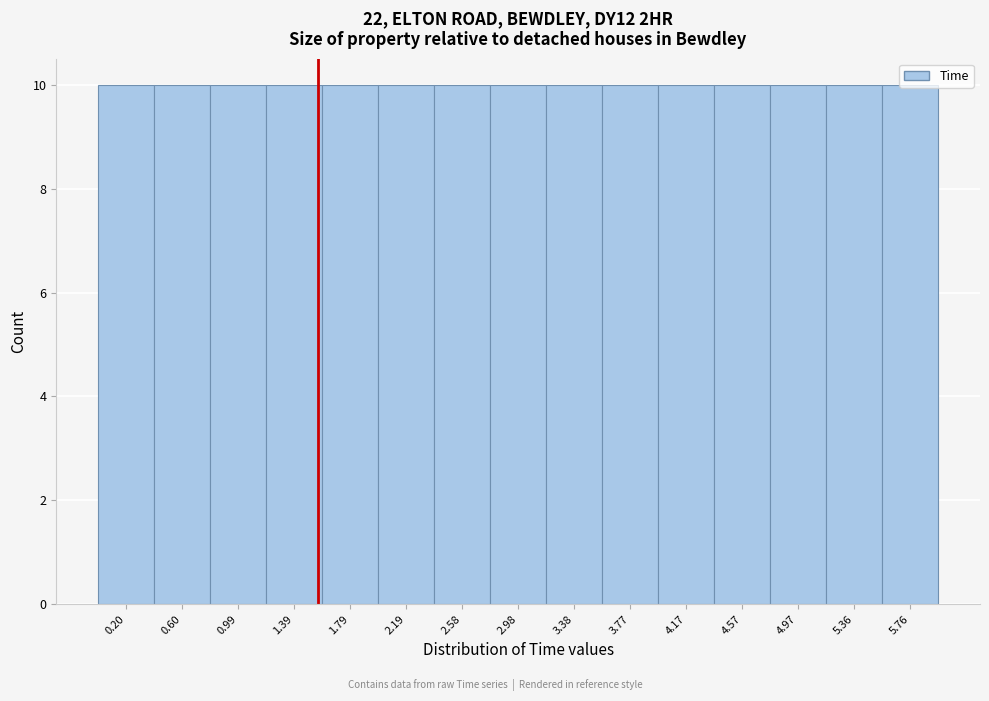

How tall is the bar that spans 2.00 to 2.40 on the x-axis? Neither the bar edges nor the heights are printed on the chart, so give them approximately, as read against the axes.

10